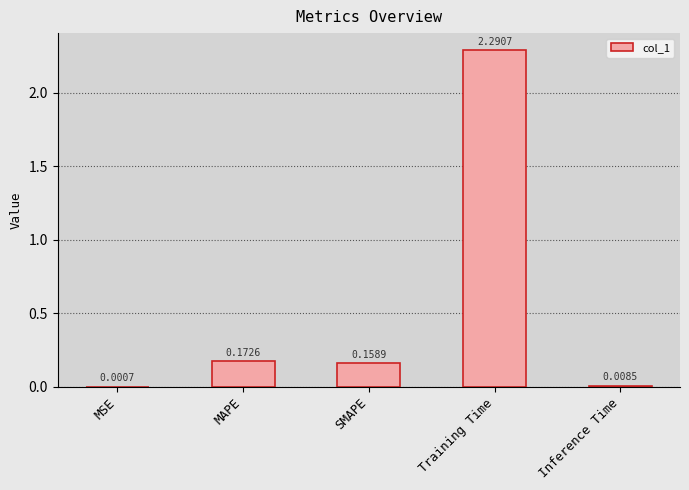

Where is the data nearest to the value 1?

MAPE